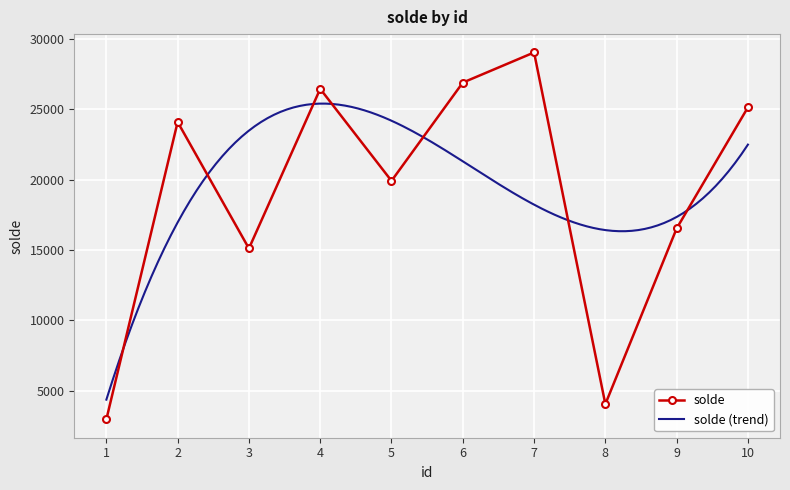

How many categories are shown in the chart?

10